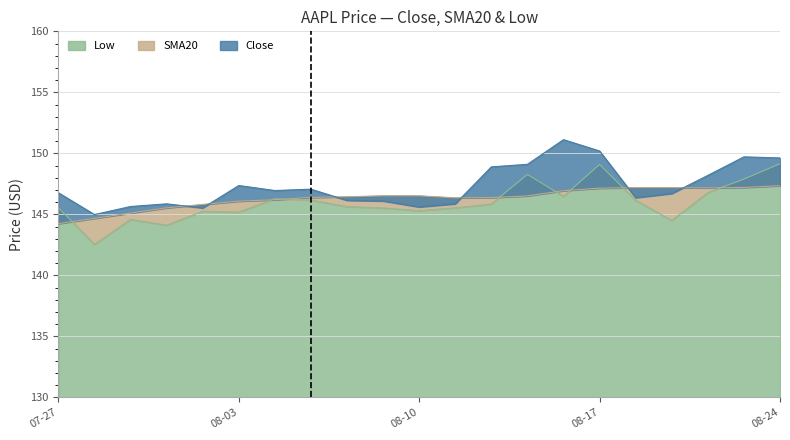

True or false: Close has a value of 254.9 at 2021-08-16.

False